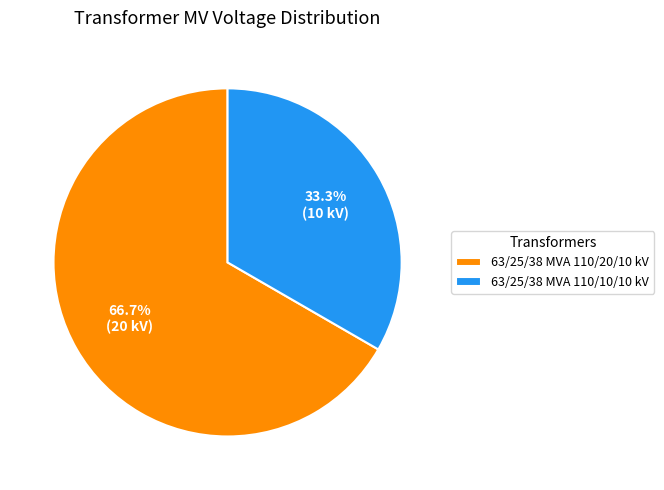

Which slice is the largest?

63/25/38 MVA 110/20/10 kV